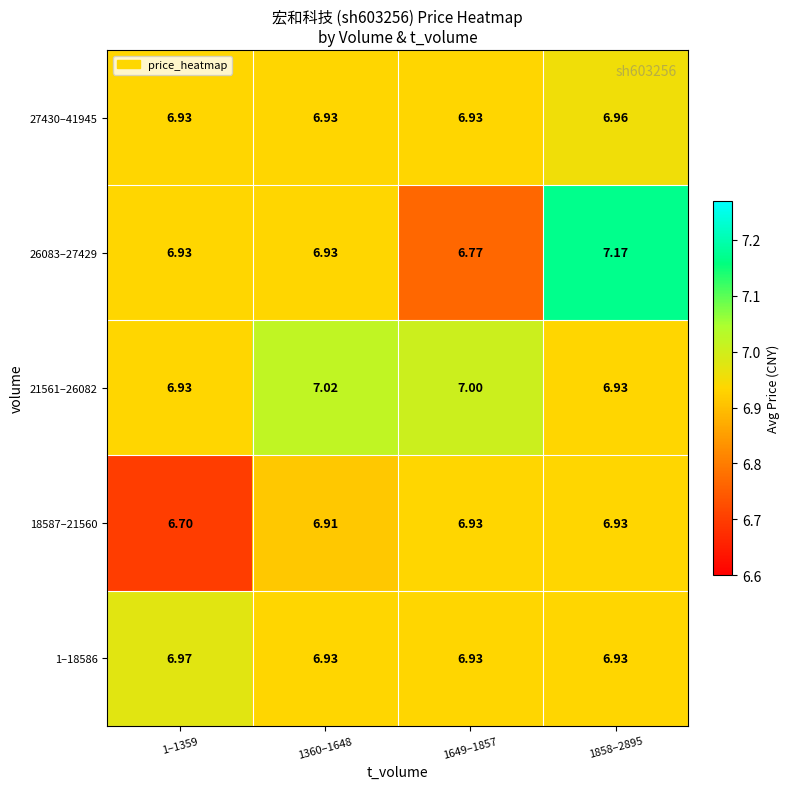

Is the value of 1–18586 at 1858–2895 greater than the value of 21561–26082 at 1360–1648?

No